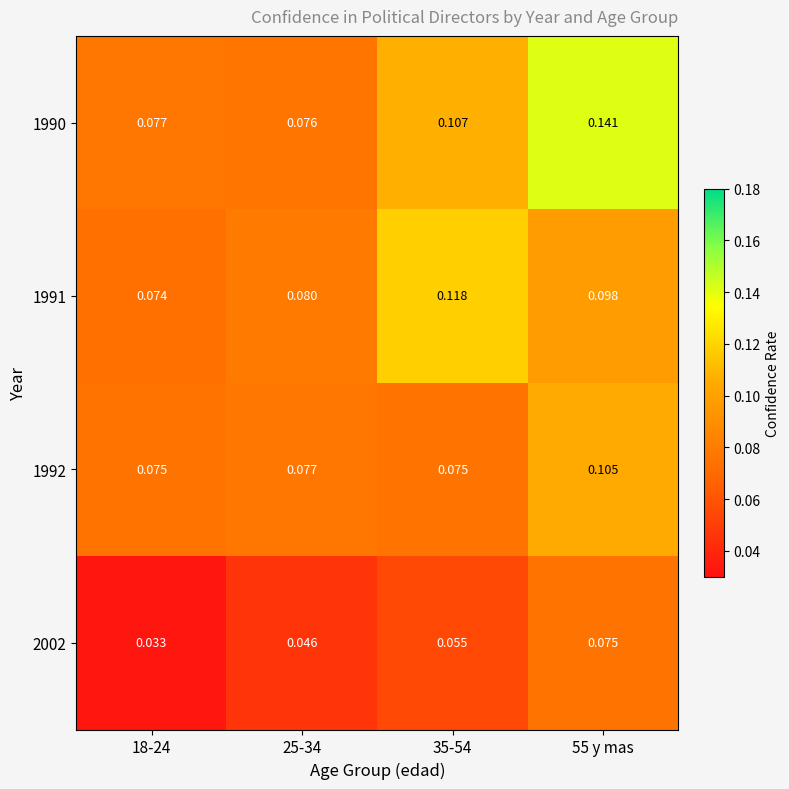

What is the total value across all series at 25-34?

0.3